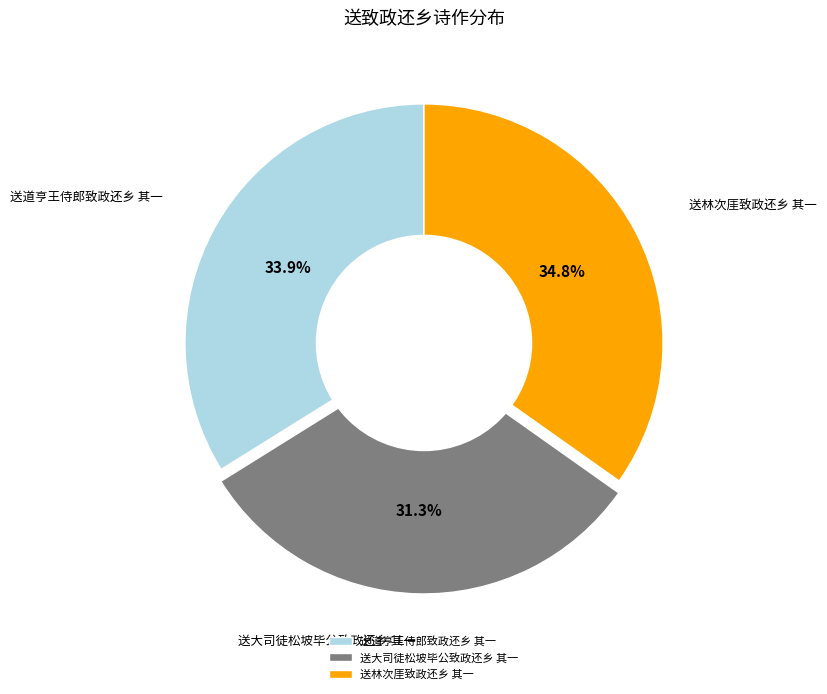

To the nearest percent, what is the average slice percentage?

33%